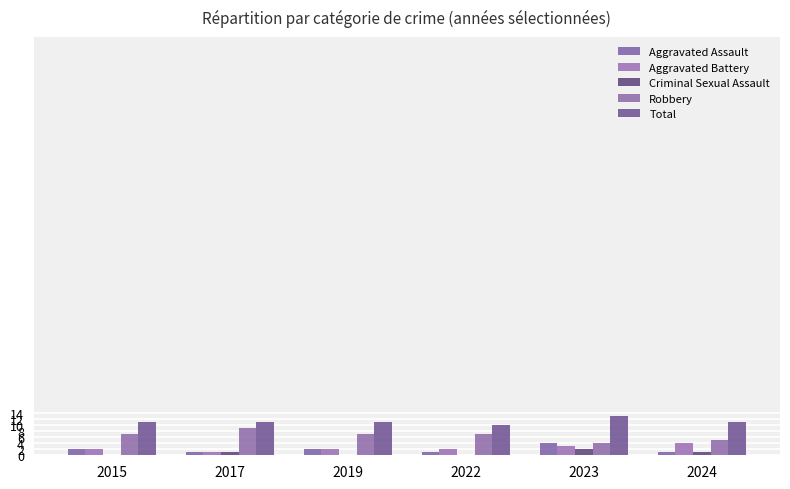

Reading left to right, what are all the values shown in this chart?

Aggravated Assault: 2	1	2	1	4	1
Aggravated Battery: 2	1	2	2	3	4
Criminal Sexual Assault: 0	1	0	0	2	1
Robbery: 7	9	7	7	4	5
Total: 11	11	11	10	13	11